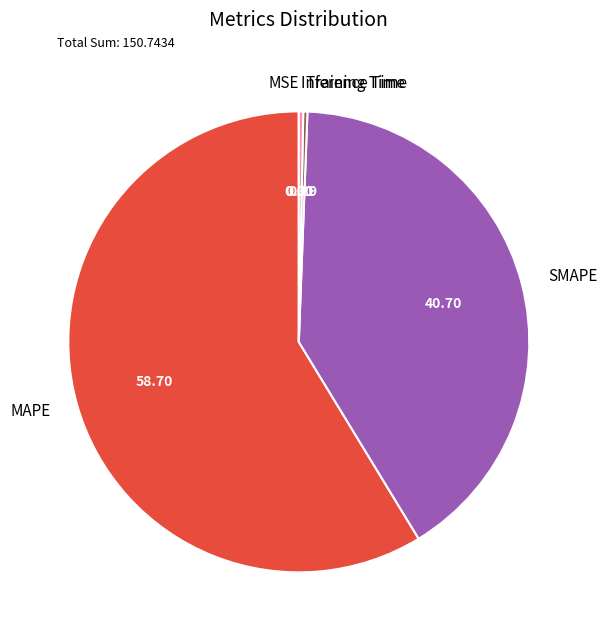

True or false: MAPE accounts for 67% of the total.

False